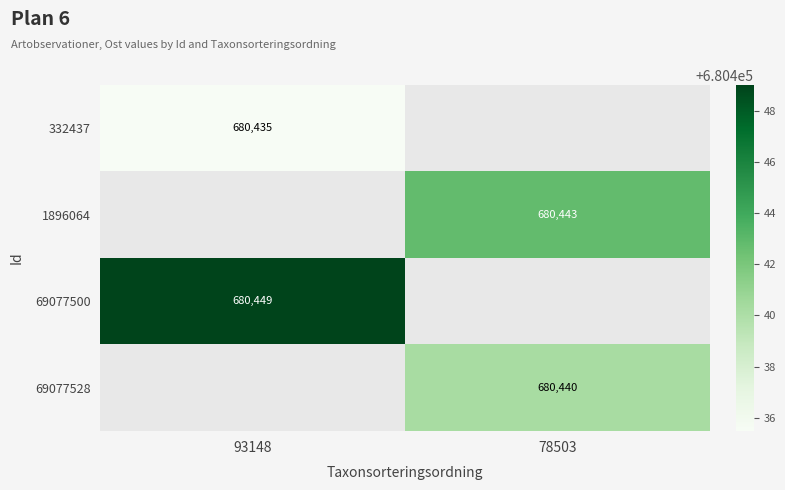

Count the number of data series in this chart.

4